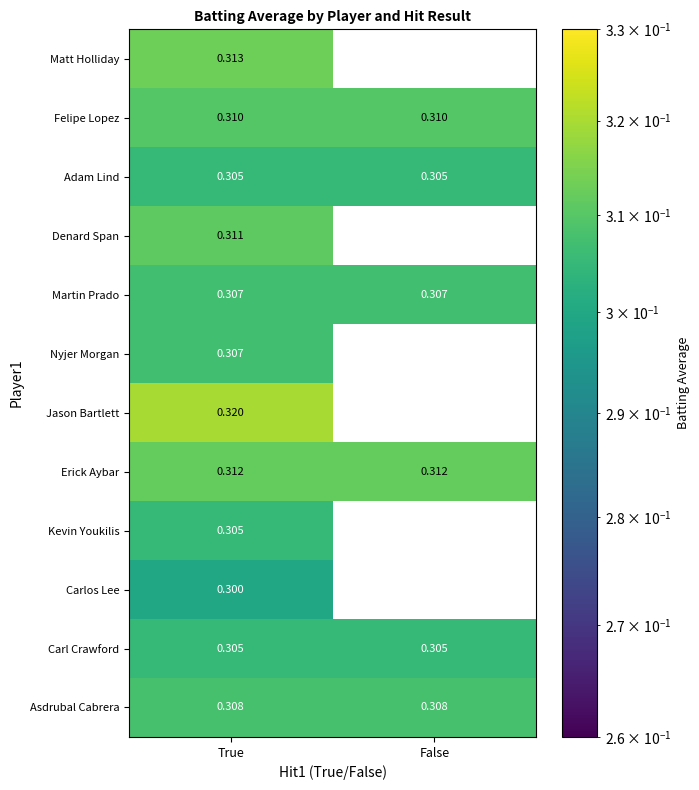

Is the value of Carlos Lee at True greater than the value of Asdrubal Cabrera at False?

No